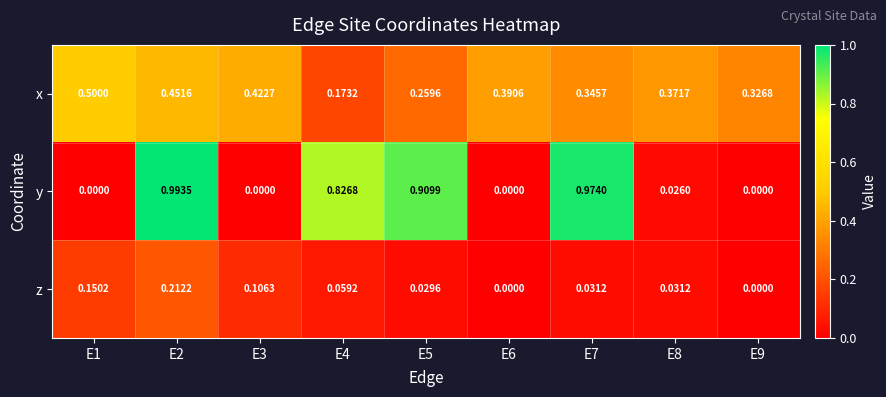

Rank the series by their maximum value, from highest to lowest.

y, x, z